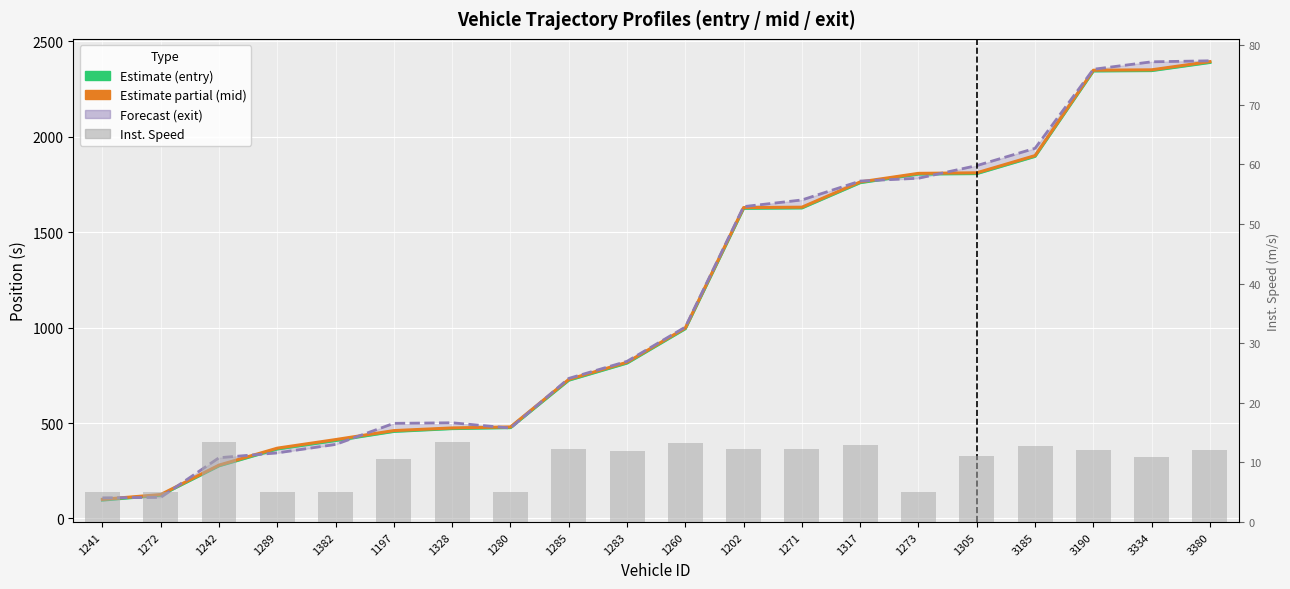

Read the instspeed value at 1272.

5.0